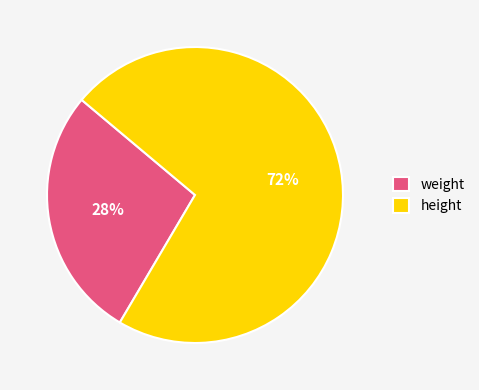

What percentage is the weight slice, to the nearest percent?

28%